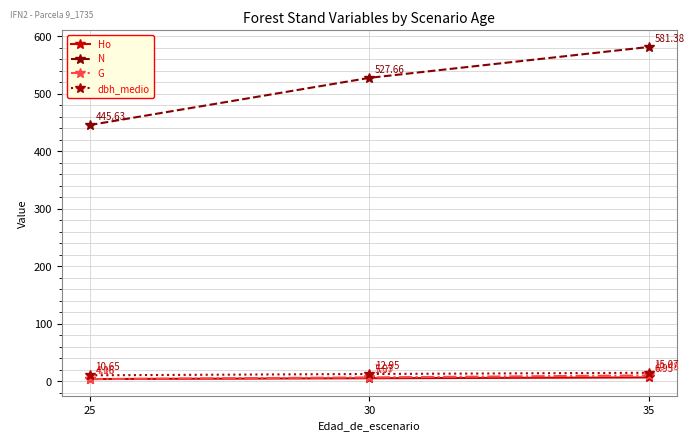

Where is Ho nearest to the value 5?

30